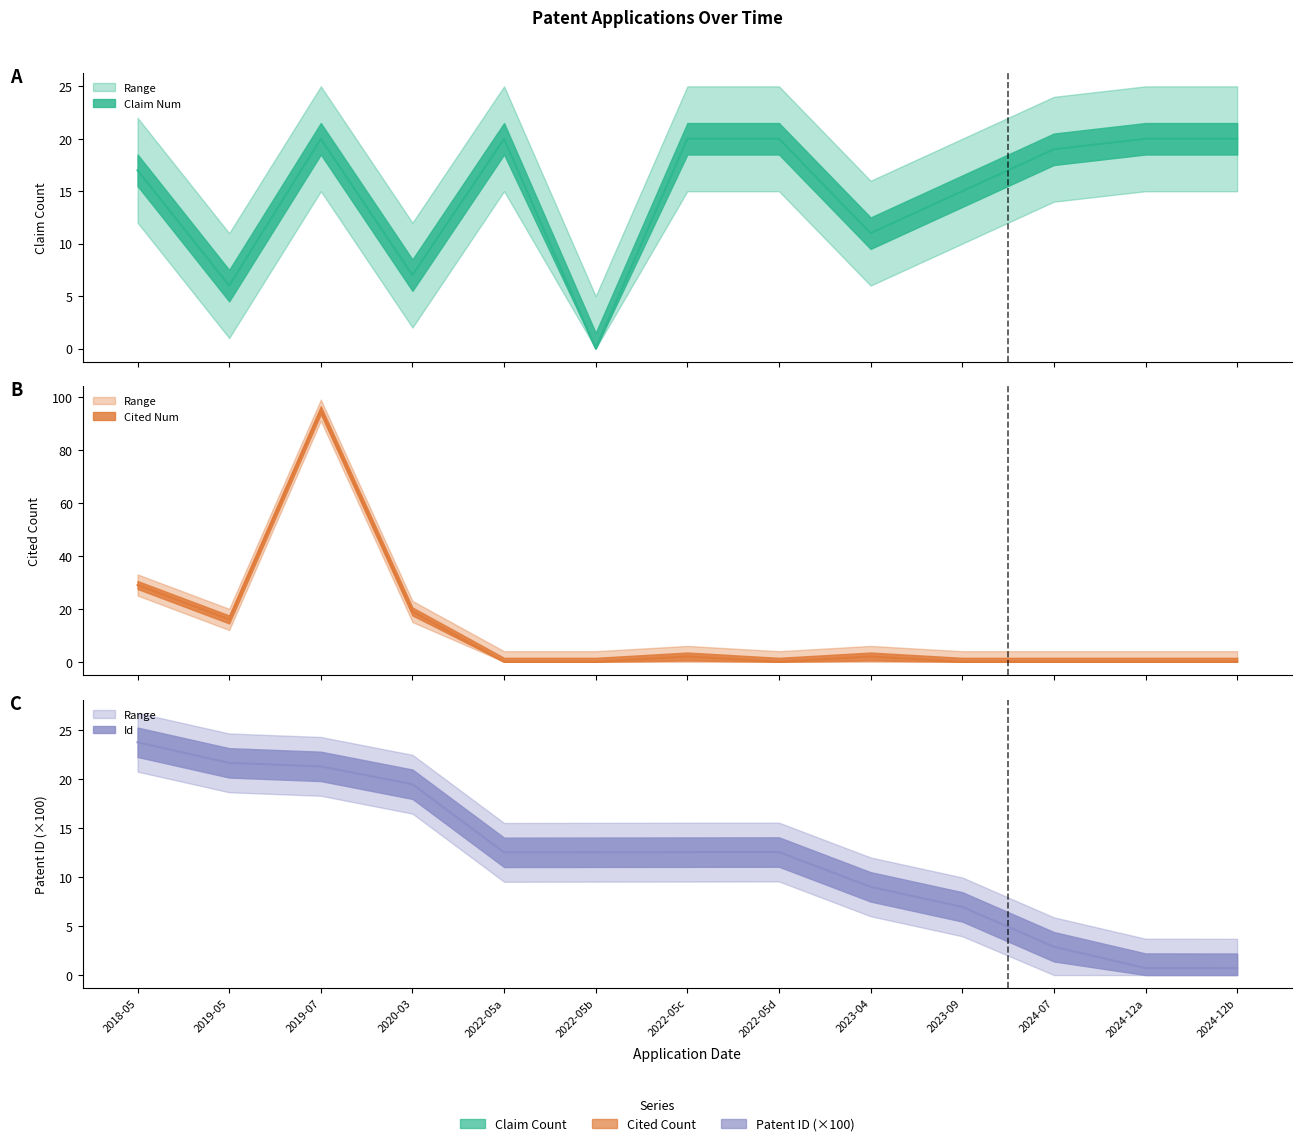

What are all the series names shown in the legend?

claim_num, cited_num, id